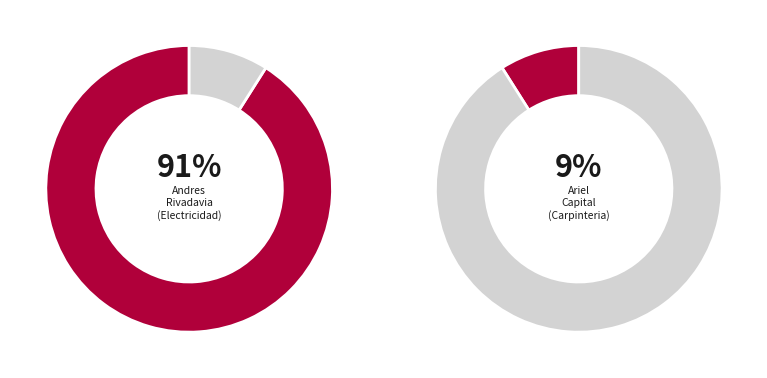

Combined, what portion of the pie is Ariel (Capital) and Andres (Rivadavia)?

100.0%